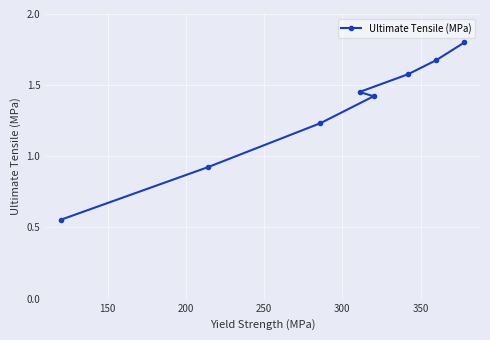

What is the maximum value shown in the chart?

1.8